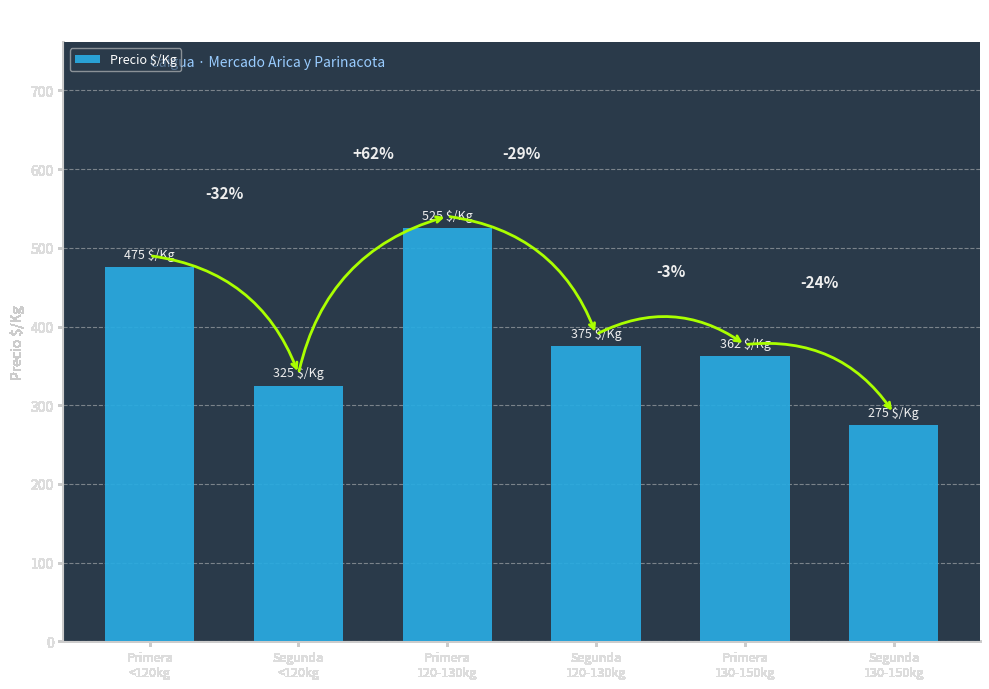

How many bars are there in total?

6